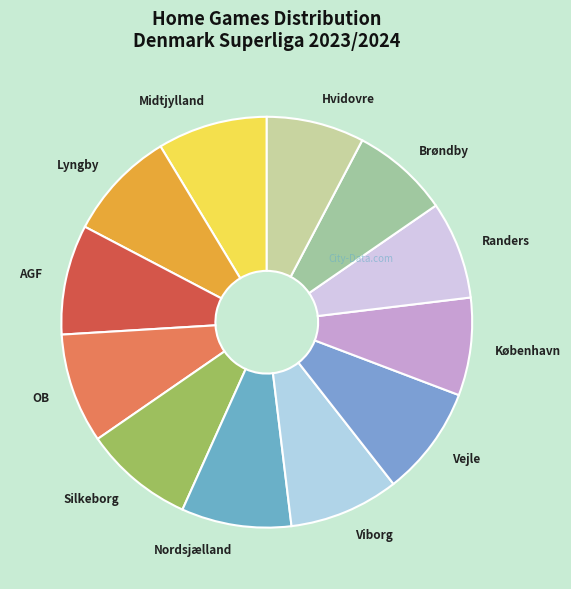

Does Lyngby represent more than half of the total?

No